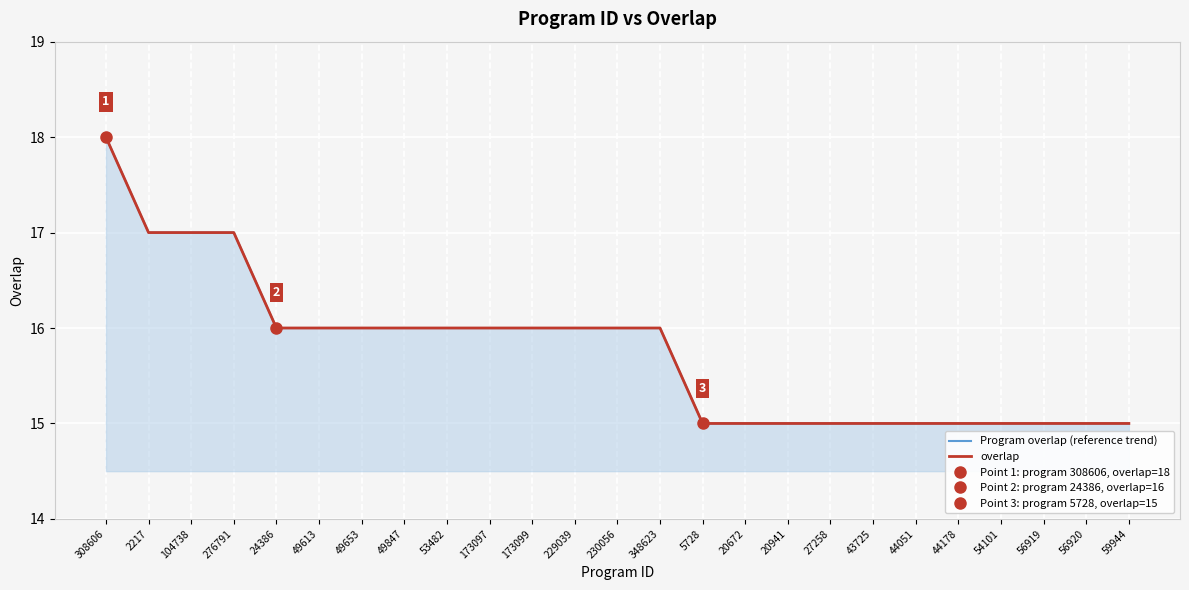

Is it true that Program overlap (reference trend) equals 16 at 173097?

True